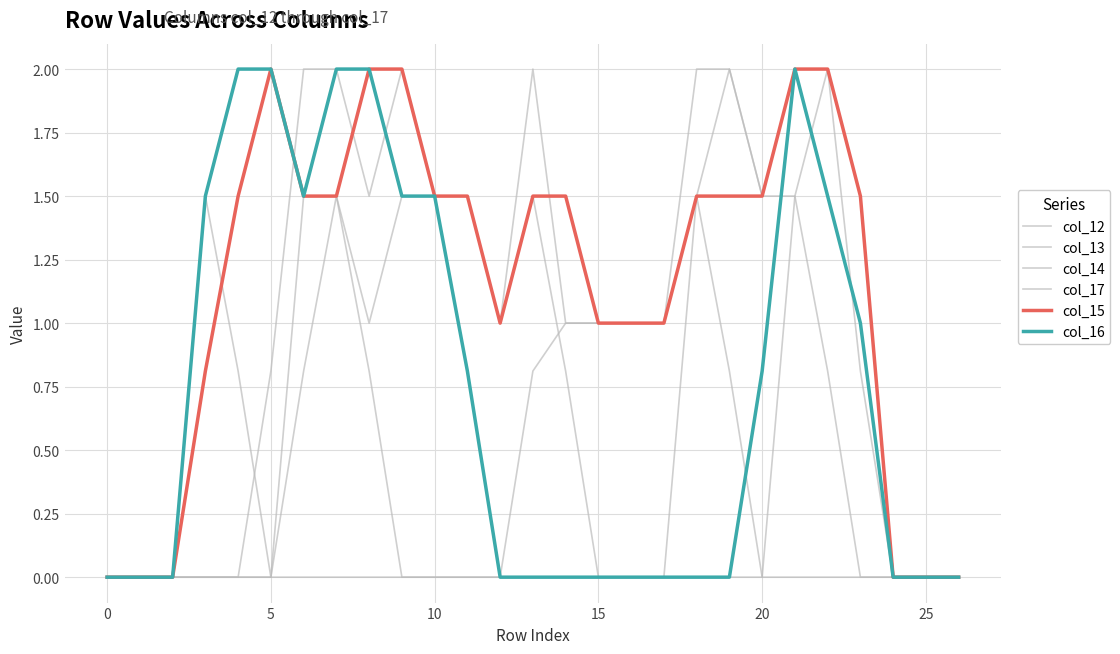

How many lines are shown in the chart?

6